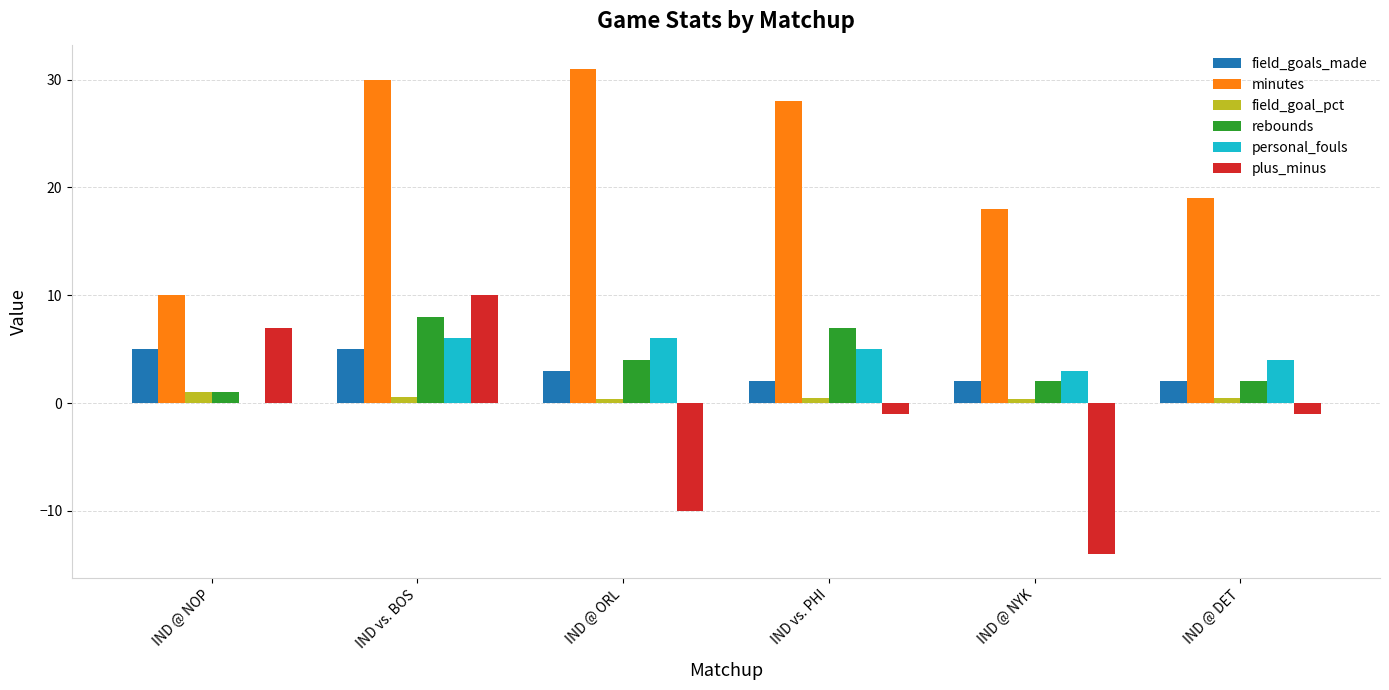

What is the sum of all rebounds values?

24.0